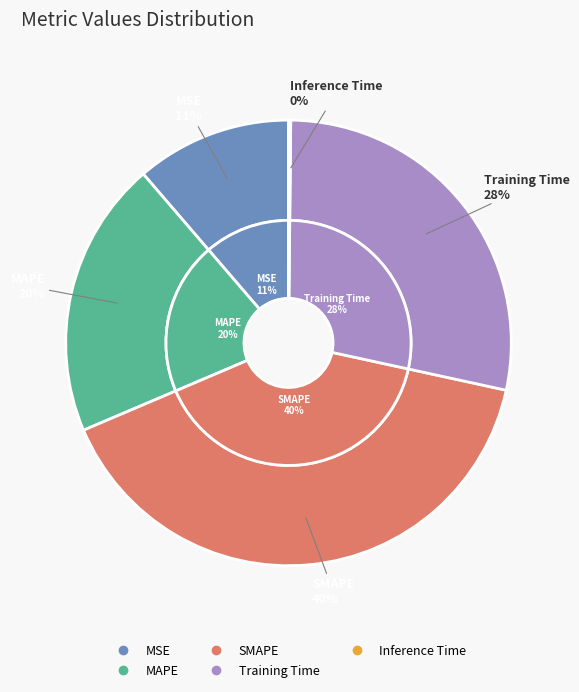

Rank the categories by value from highest to lowest.

SMAPE, Training Time, MAPE, MSE, Inference Time